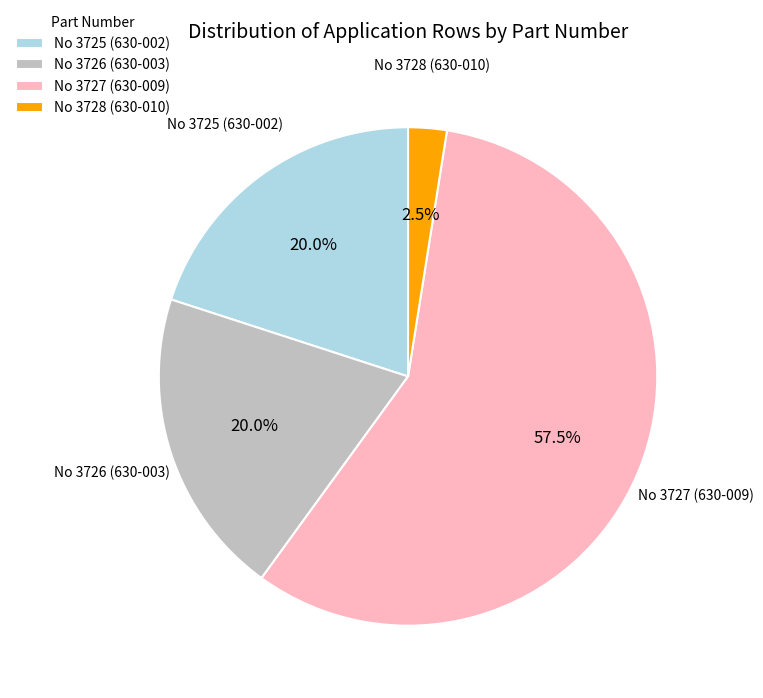

What is the smallest slice in the pie chart?

No 3728 (630-010)